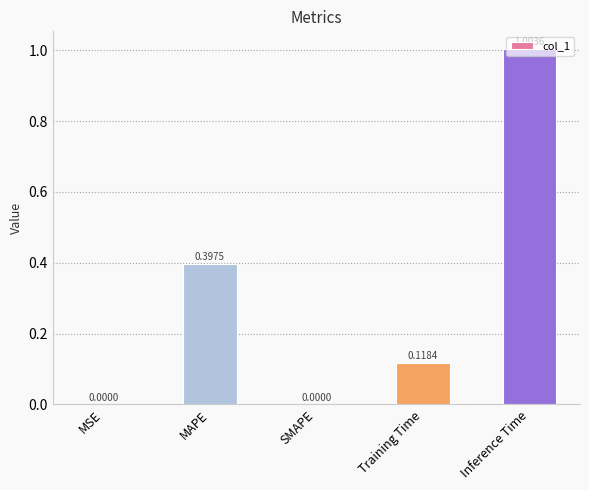

Which label corresponds to the largest value in the chart?

Inference Time